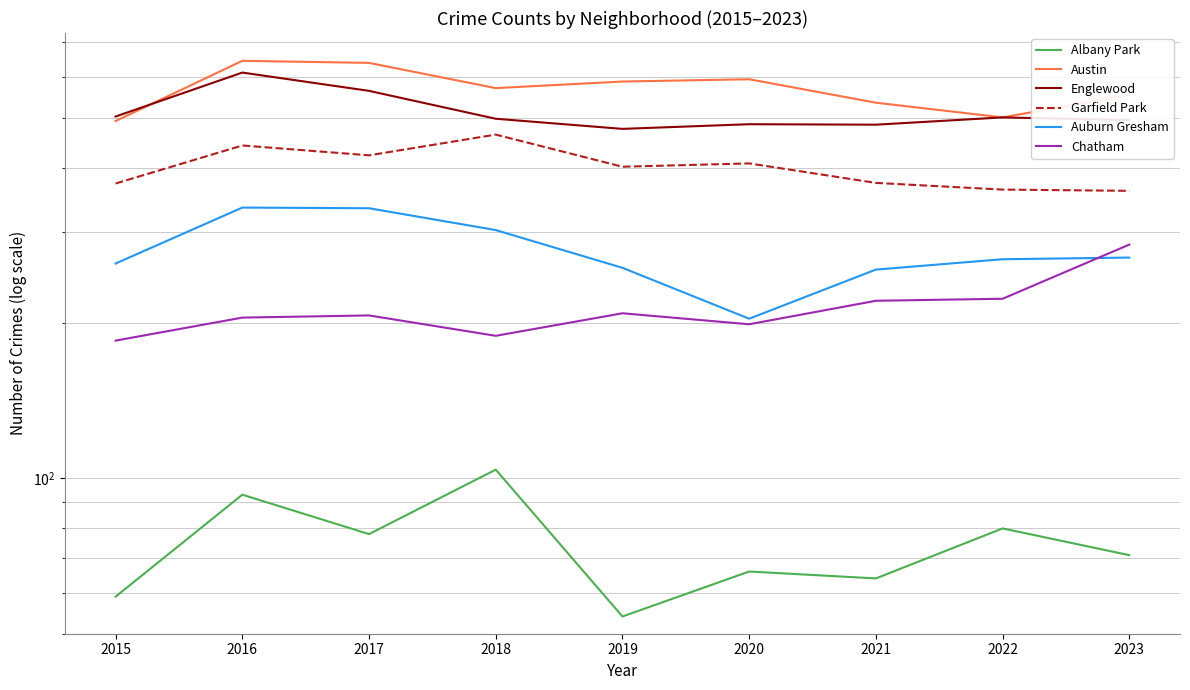

The Auburn Gresham series shows 254 at 2021. True or false?

True